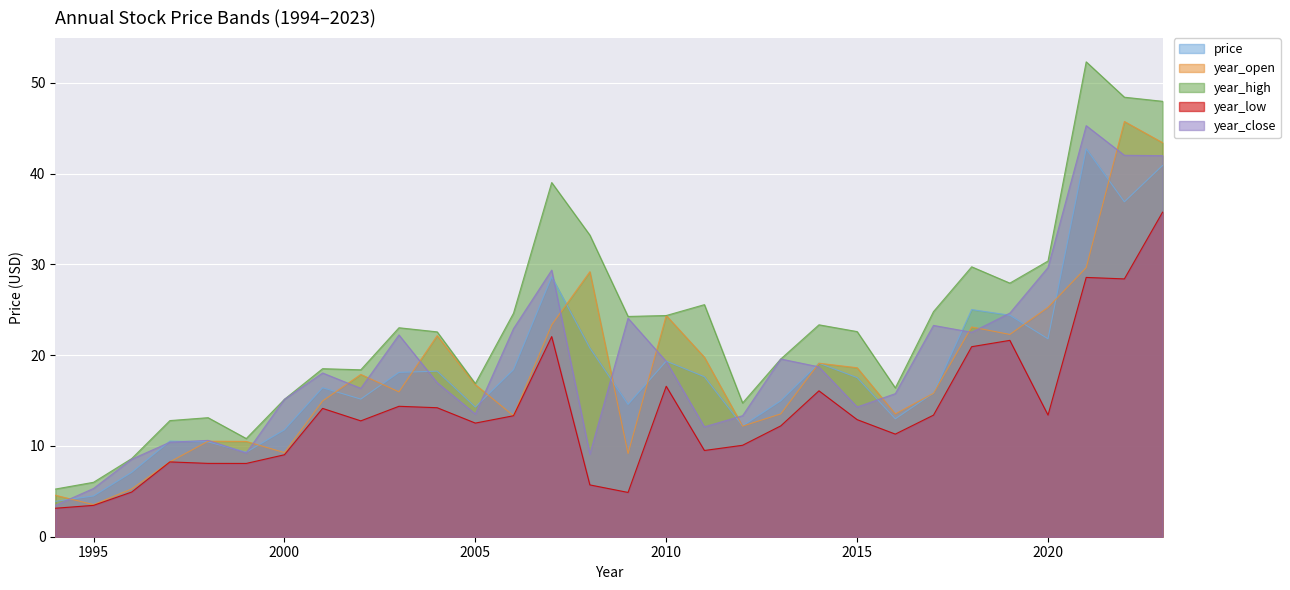

Reading left to right, extract all data points from this chart.

price: 1994=3.9	1995=4.5	1996=7.1	1997=10.5	1998=10.5	1999=9.3	2000=11.8	2001=16.4	2002=15.2	2003=18.1	2004=18.2	2005=14.3	2006=18.4	2007=28.6	2008=20.8	2009=14.6	2010=19.3	2011=17.6	2012=12.2	2013=15.0	2014=19.1	2015=17.5	2016=13.0	2017=15.8	2018=25.0	2019=24.4	2020=21.8	2021=42.7	2022=36.9	2023=40.9
year_open: 1994=4.6	1995=3.5	1996=5.3	1997=8.2	1998=10.5	1999=10.5	2000=9.3	2001=15.0	2002=17.9	2003=16.0	2004=22.1	2005=16.8	2006=13.3	2007=23.3	2008=29.2	2009=9.2	2010=24.4	2011=19.8	2012=12.2	2013=13.5	2014=19.1	2015=18.6	2016=13.5	2017=15.8	2018=23.1	2019=22.3	2020=25.3	2021=29.6	2022=45.7	2023=43.4
year_high: 1994=5.3	1995=6.0	1996=8.6	1997=12.8	1998=13.1	1999=10.8	2000=15.1	2001=18.5	2002=18.4	2003=23.0	2004=22.6	2005=16.9	2006=24.6	2007=39.0	2008=33.2	2009=24.3	2010=24.4	2011=25.6	2012=14.7	2013=19.6	2014=23.3	2015=22.6	2016=16.4	2017=24.8	2018=29.7	2019=27.9	2020=30.4	2021=52.3	2022=48.4	2023=48.0
year_low: 1994=3.1	1995=3.5	1996=4.9	1997=8.2	1998=8.1	1999=8.1	2000=9.0	2001=14.1	2002=12.8	2003=14.4	2004=14.2	2005=12.5	2006=13.3	2007=22.0	2008=5.7	2009=4.9	2010=16.6	2011=9.5	2012=10.1	2013=12.2	2014=16.1	2015=12.9	2016=11.3	2017=13.4	2018=20.9	2019=21.6	2020=13.4	2021=28.6	2022=28.4	2023=35.8
year_close: 1994=3.5	1995=5.3	1996=8.5	1997=10.4	1998=10.6	1999=9.2	2000=15.1	2001=18.0	2002=16.3	2003=22.2	2004=17.0	2005=13.5	2006=22.9	2007=29.4	2008=9.1	2009=24.1	2010=19.3	2011=12.1	2012=13.3	2013=19.6	2014=18.7	2015=14.3	2016=15.8	2017=23.3	2018=22.5	2019=24.6	2020=29.7	2021=45.3	2022=42.0	2023=42.0